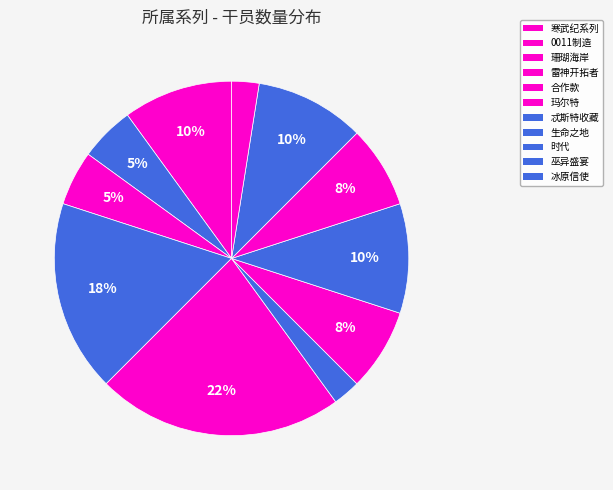

Which slice is the largest?

珊瑚海岸